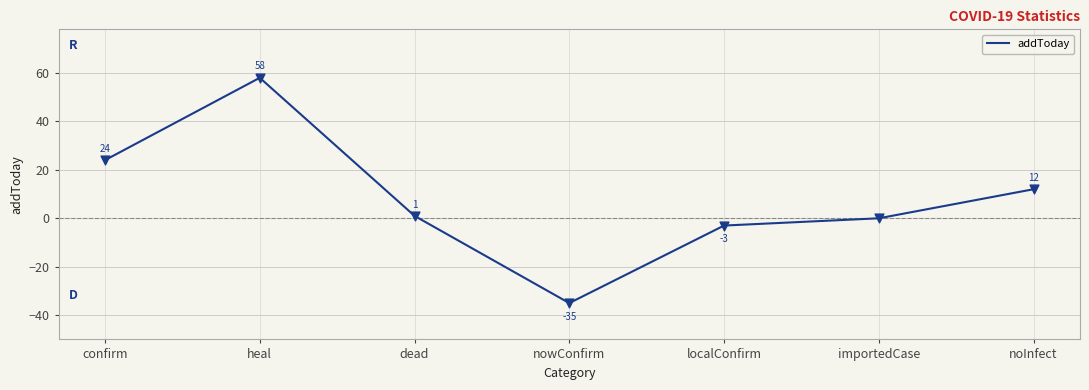

Between dead and nowConfirm, which is larger?

dead